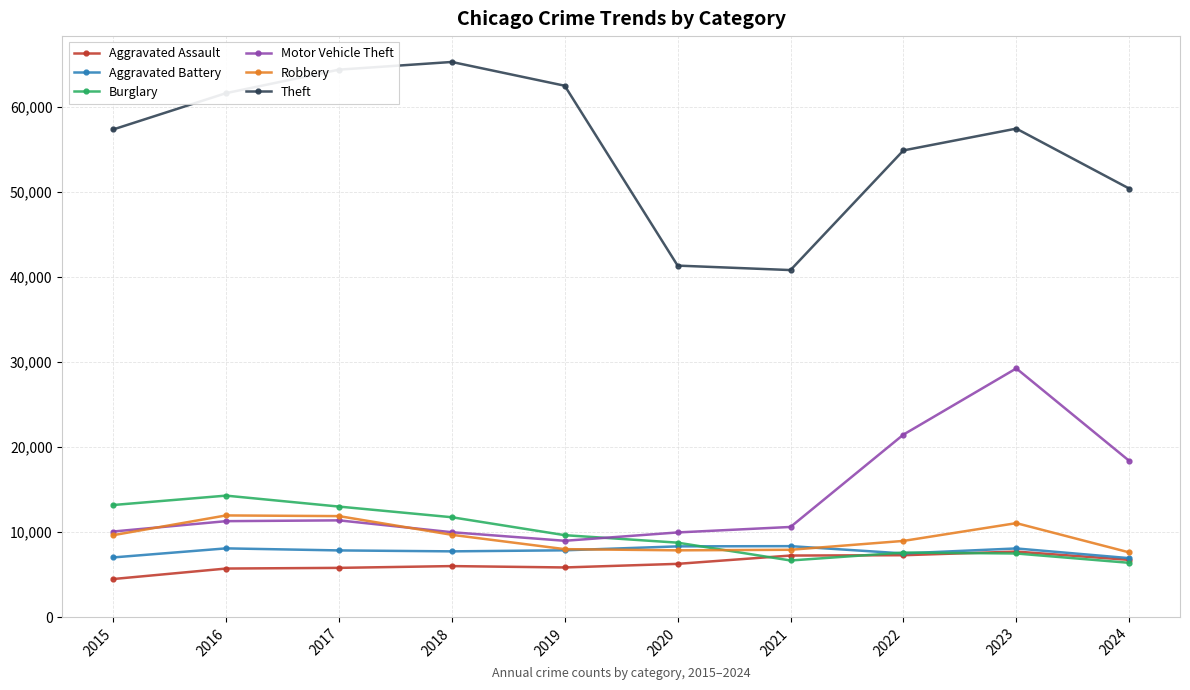

Is the value of Aggravated Assault at 2019 greater than the value of Burglary at 2015?

No